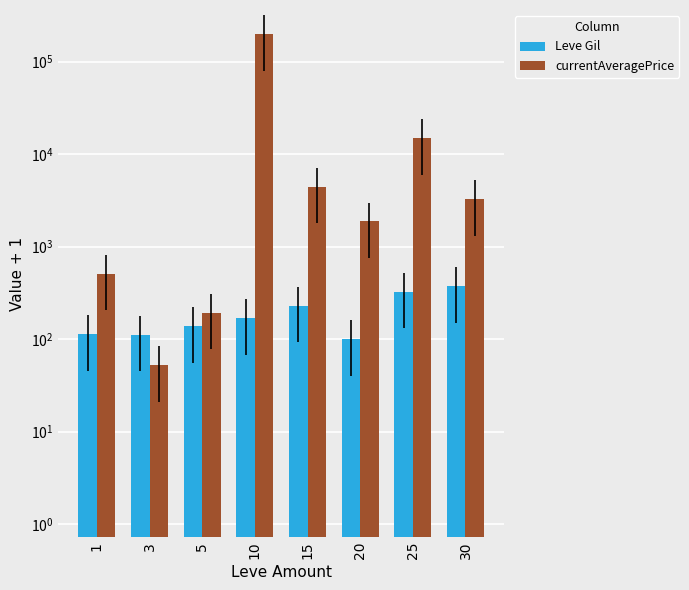

Count the number of data series in this chart.

2